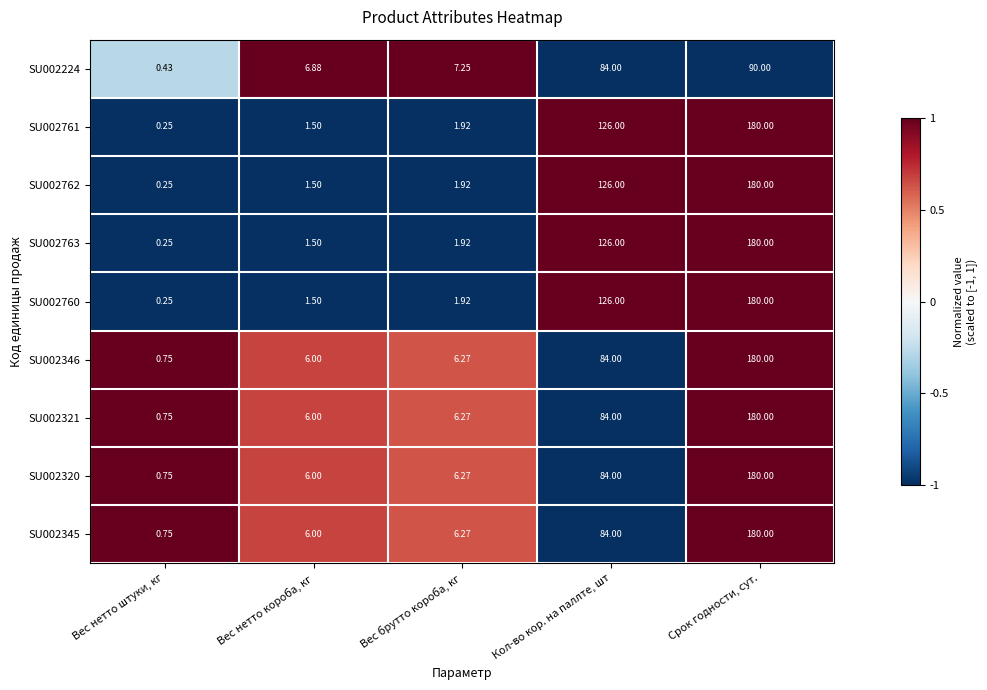

At which category does the chart reach its peak across all series?

Срок годности, сут.